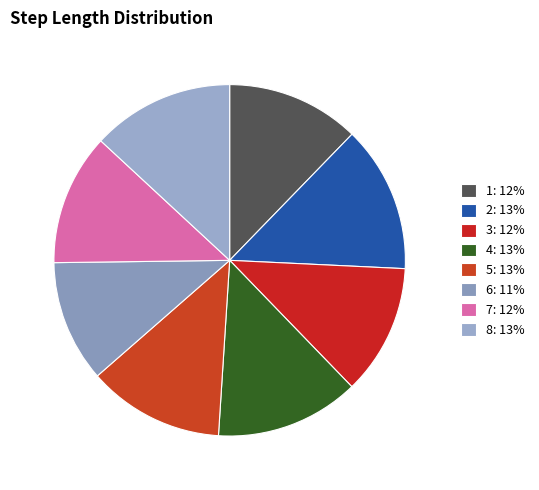

How many slices are in this pie chart?

8